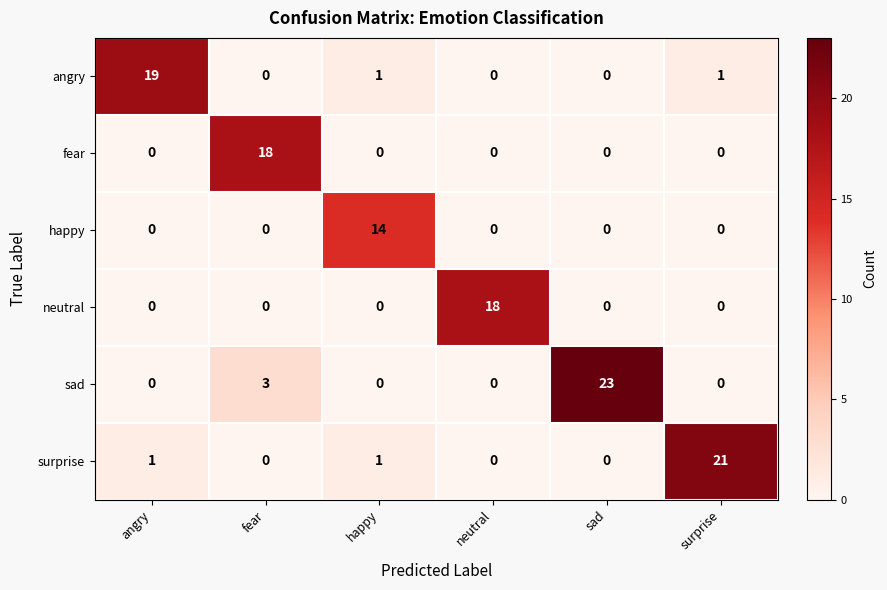

What is the spread (max minus min) of values at neutral?

18